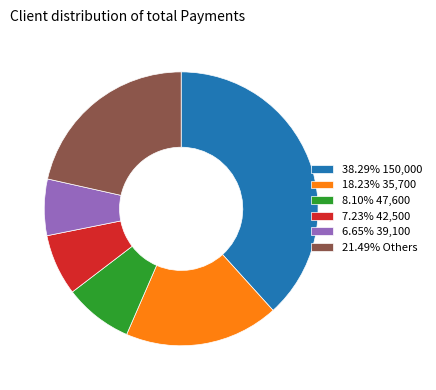

How many segments does this pie chart have?

6